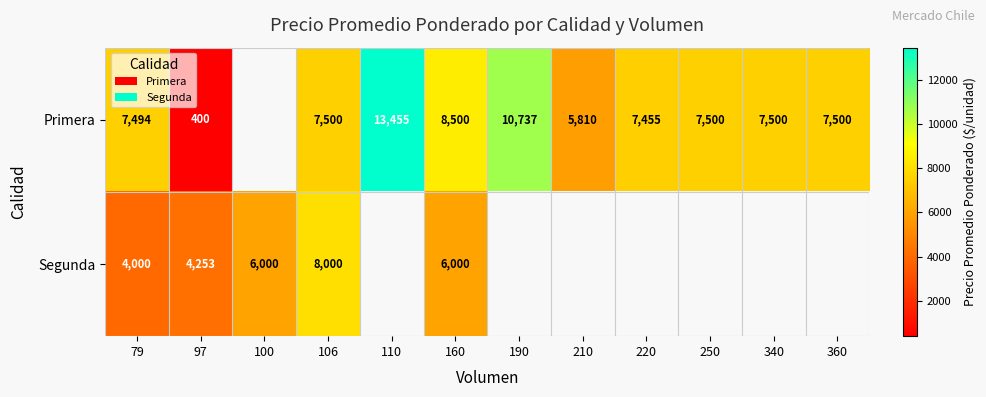

What is the sum of the Primera values at 250 and 106?

15000